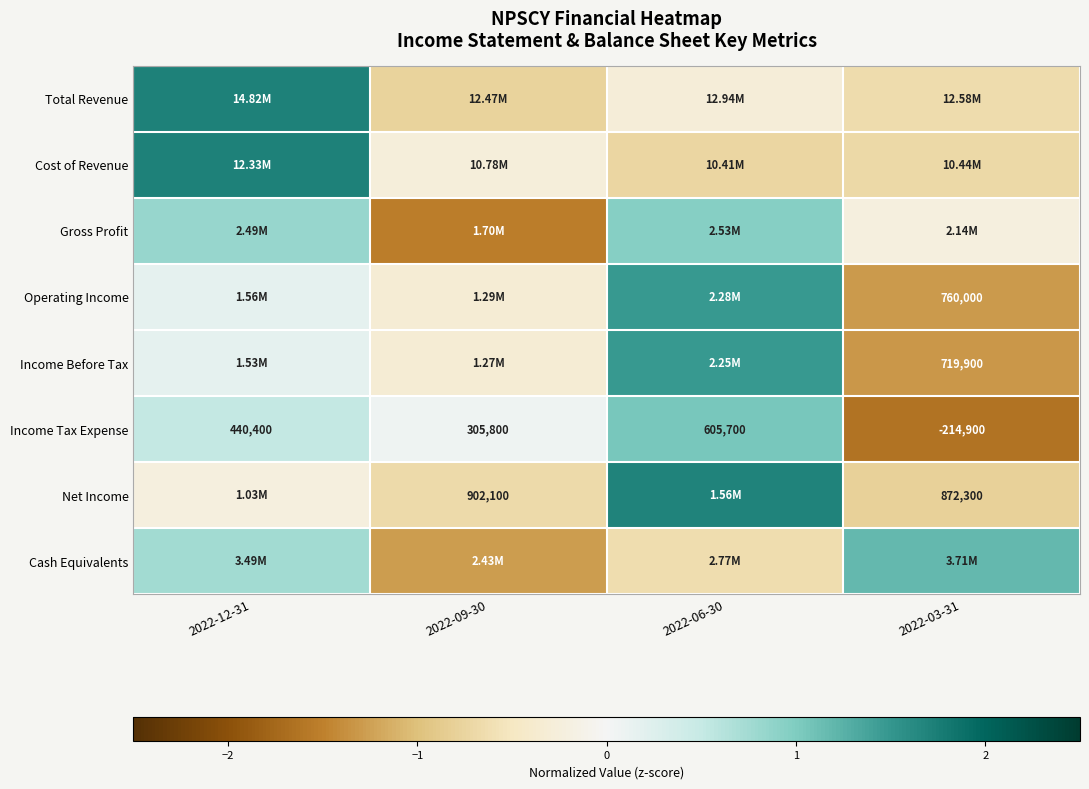

How many values in the Income Tax Expense series are below 440400?

2